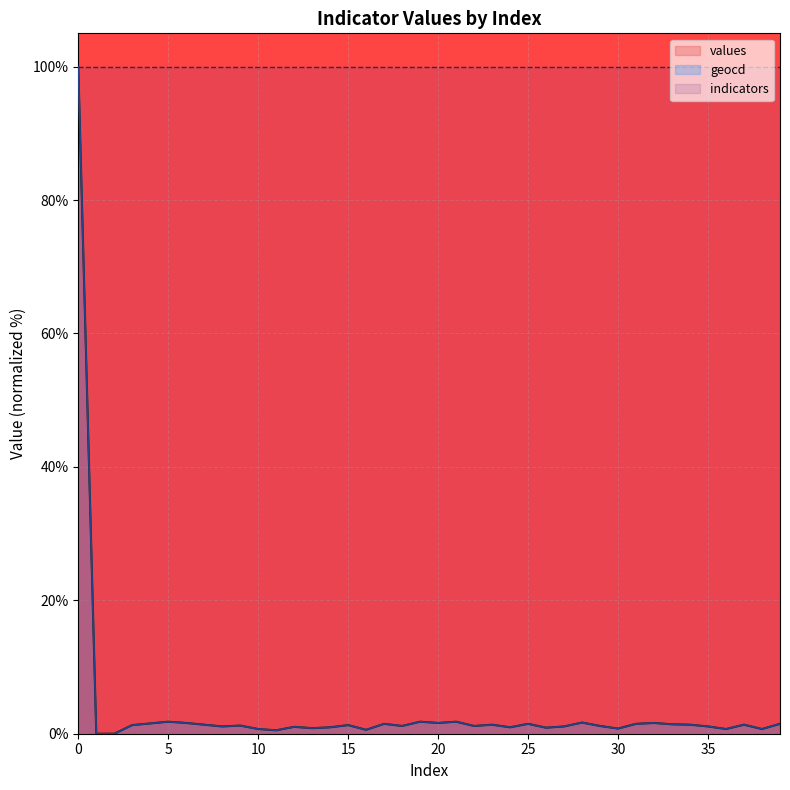

Which series has the widest spread of values?

values